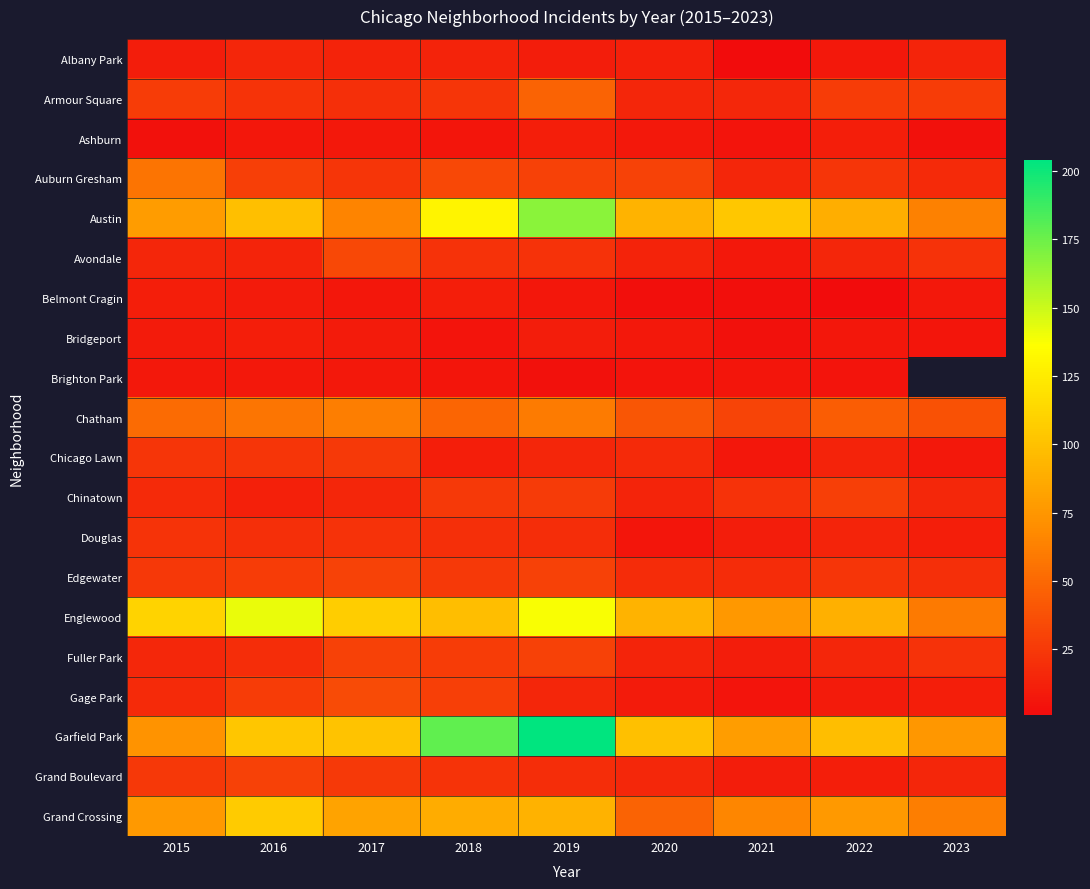

Rank the categories by Ashburn value from highest to lowest.

2019, 2022, 2017, 2020, 2016, 2018, 2021, 2015, 2023